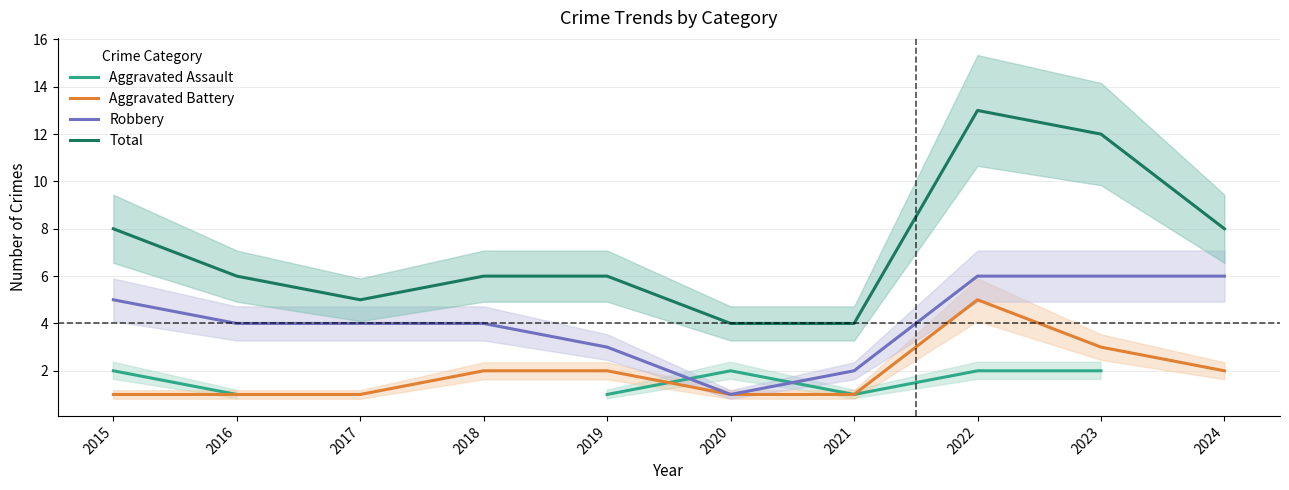

What is the total value across all series at 2023?

23.0